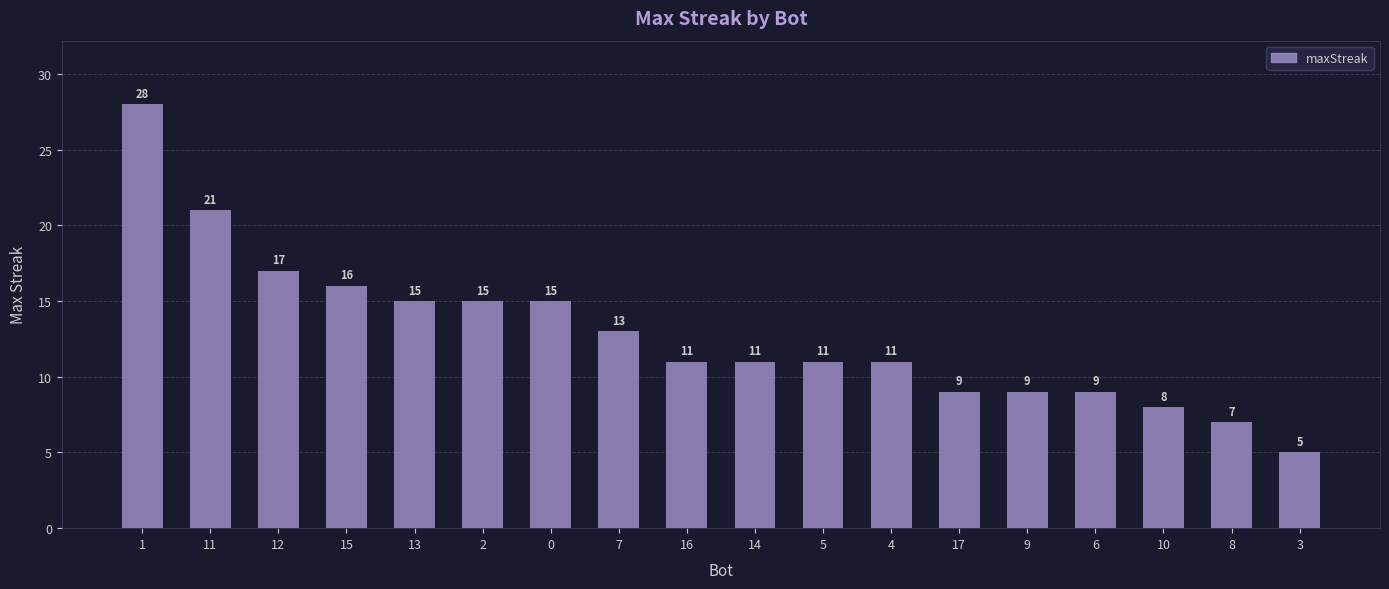

Reading left to right, extract all data points from this chart.

28	21	17	16	15	15	15	13	11	11	11	11	9	9	9	8	7	5